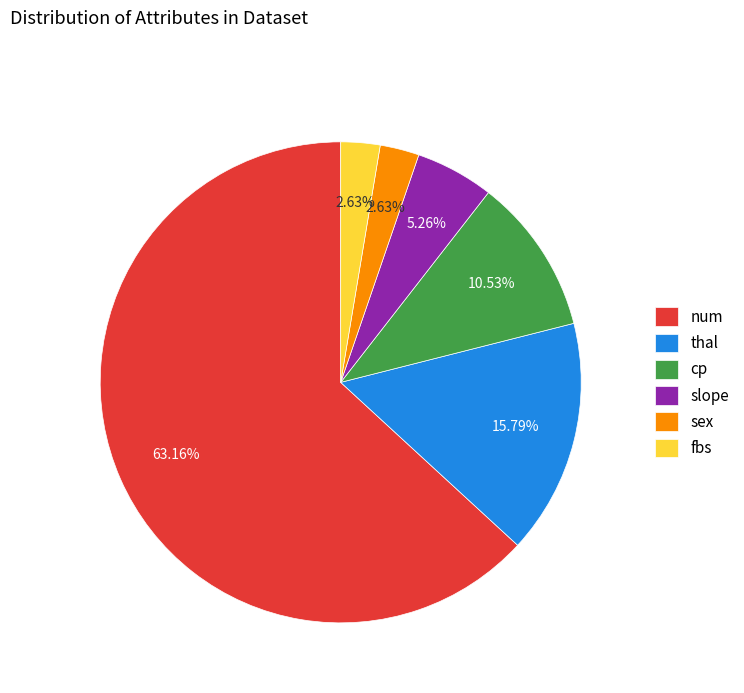

To the nearest percent, what portion does sex represent?

3%